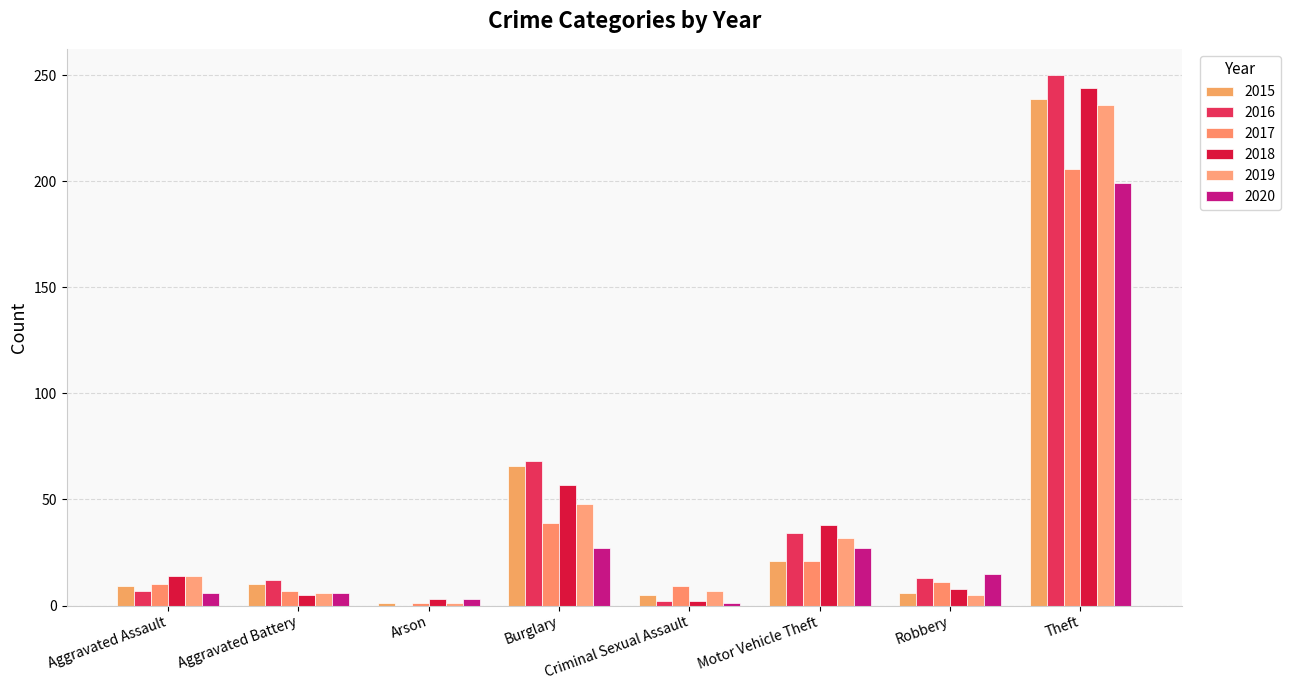

True or false: 2017 has a value of 9 at Criminal Sexual Assault.

True